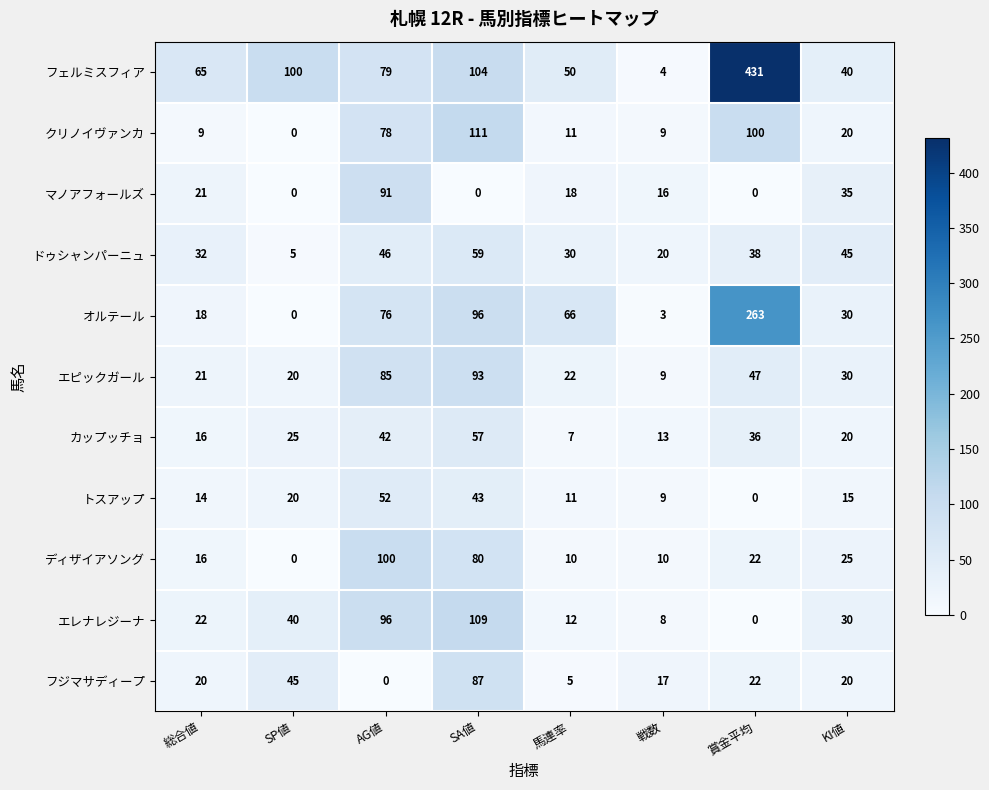

Between 総合値 and SP値, which series saw the biggest shift?

フェルミスフィア